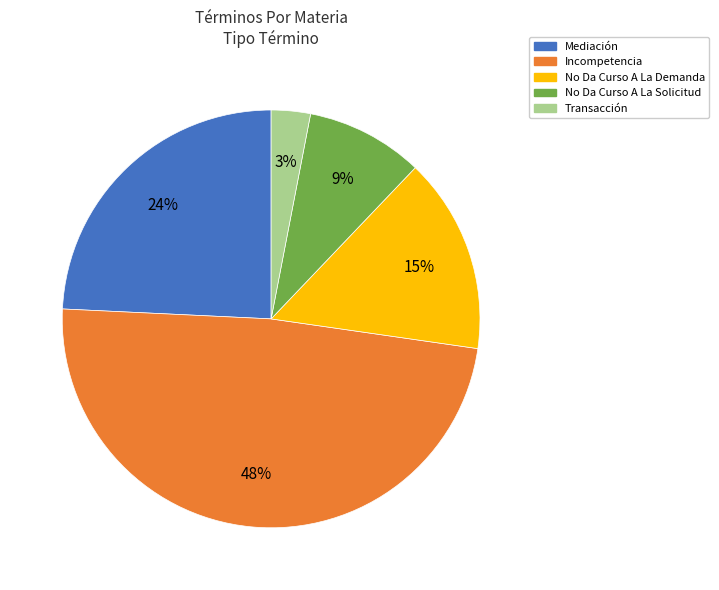

The Incompetencia slice represents 62% of the pie. True or false?

False